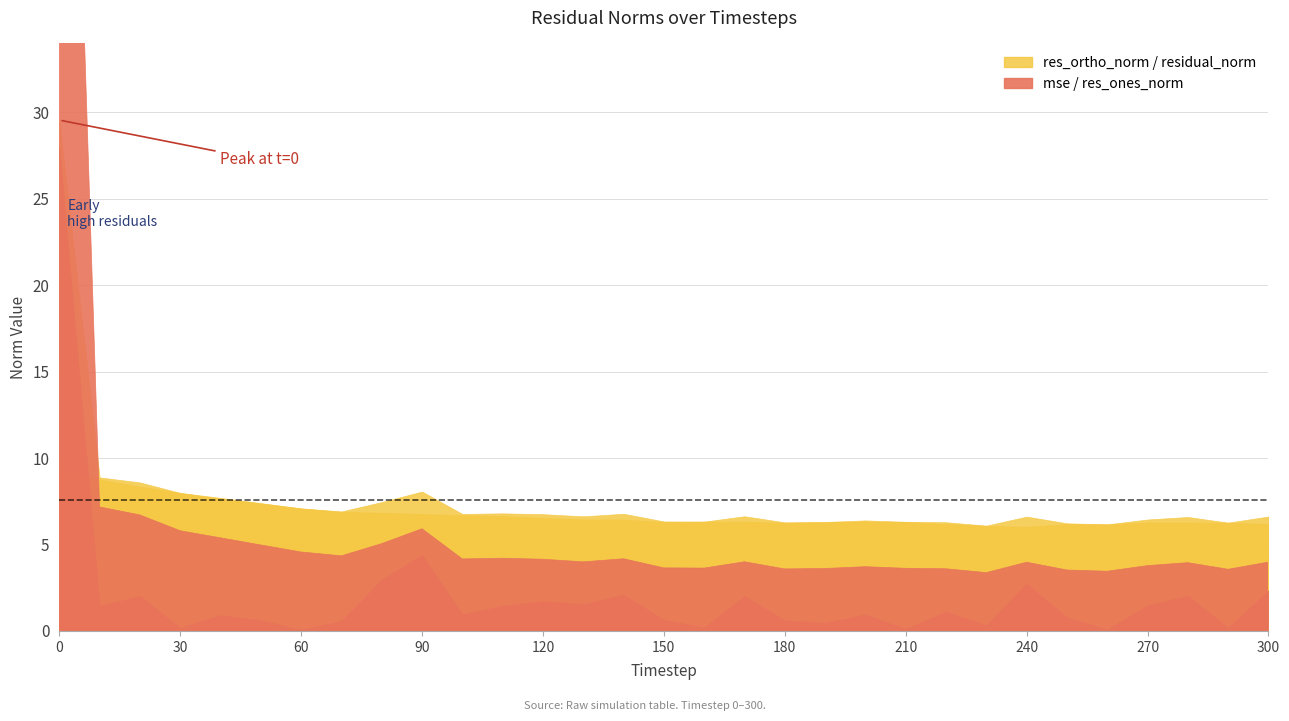

What is the spread (max minus min) of values at 50?

6.8